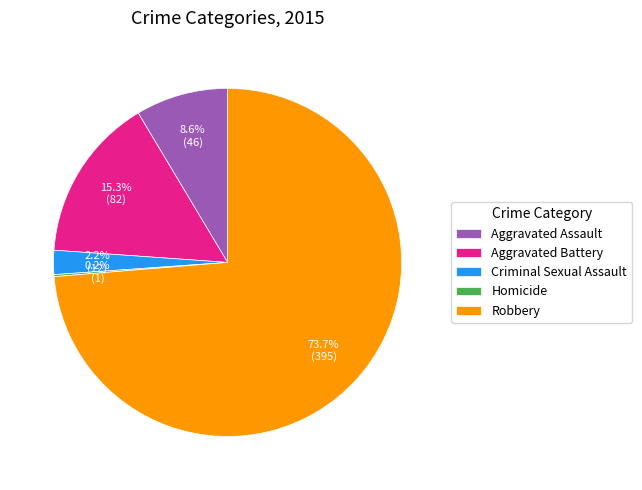

How much of the chart is everything except Aggravated Battery?

84.7%